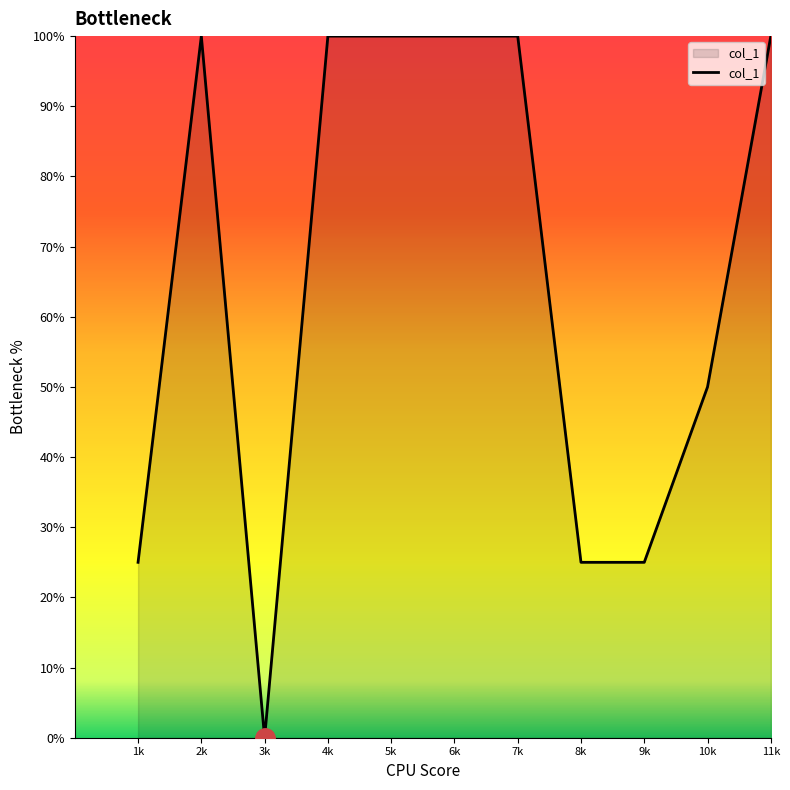

Read the value at 10k, to the nearest 10.

50